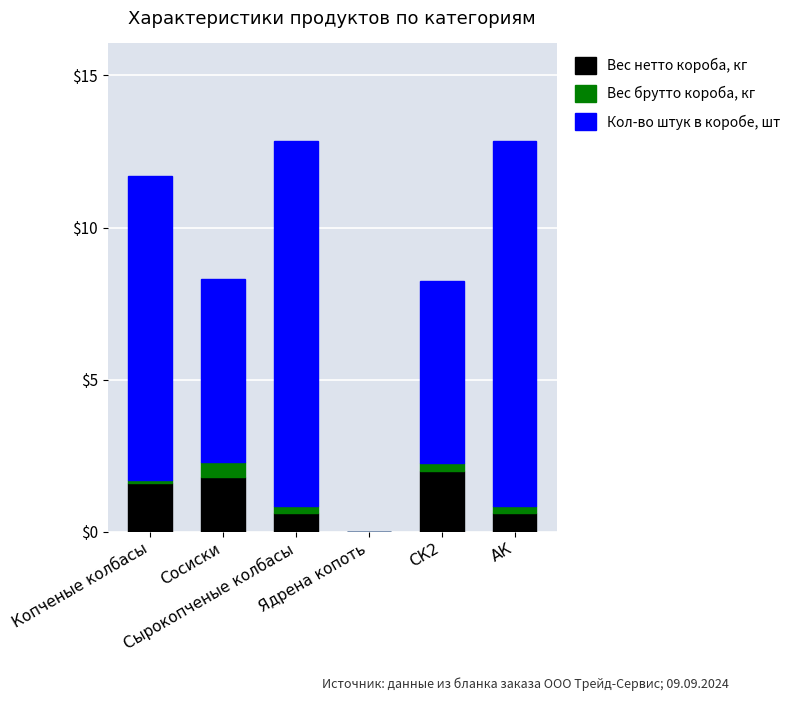

What is the sum of all Вес нетто короба, кг values?

6.6